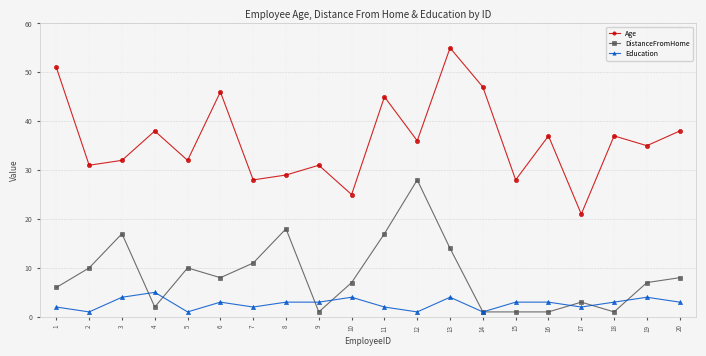

At which label does Age reach its peak?

13